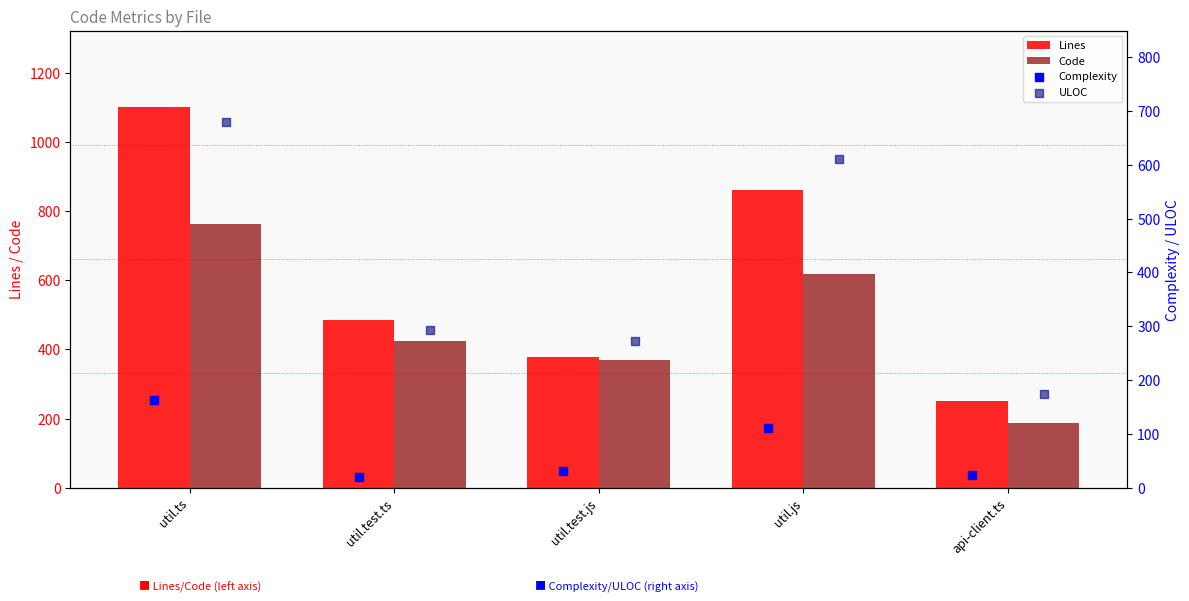

Which series reaches the maximum Y coordinate?

Lines